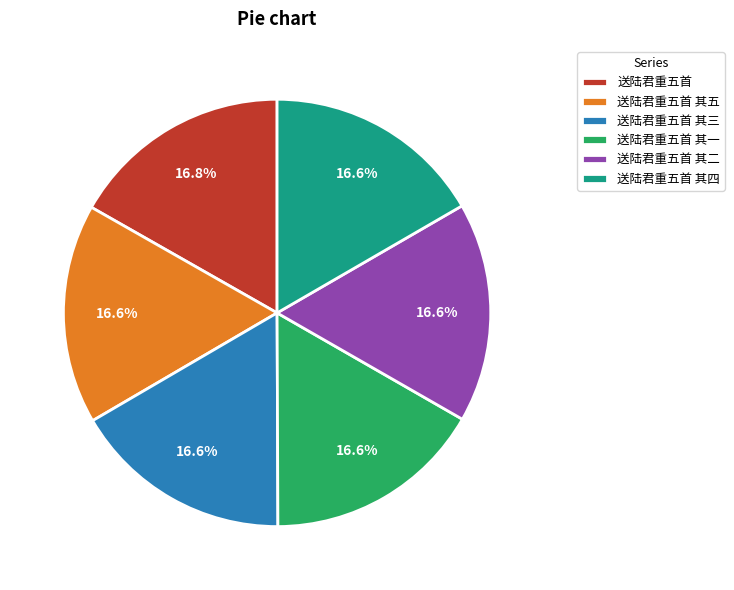

Does any single category account for the majority?

No